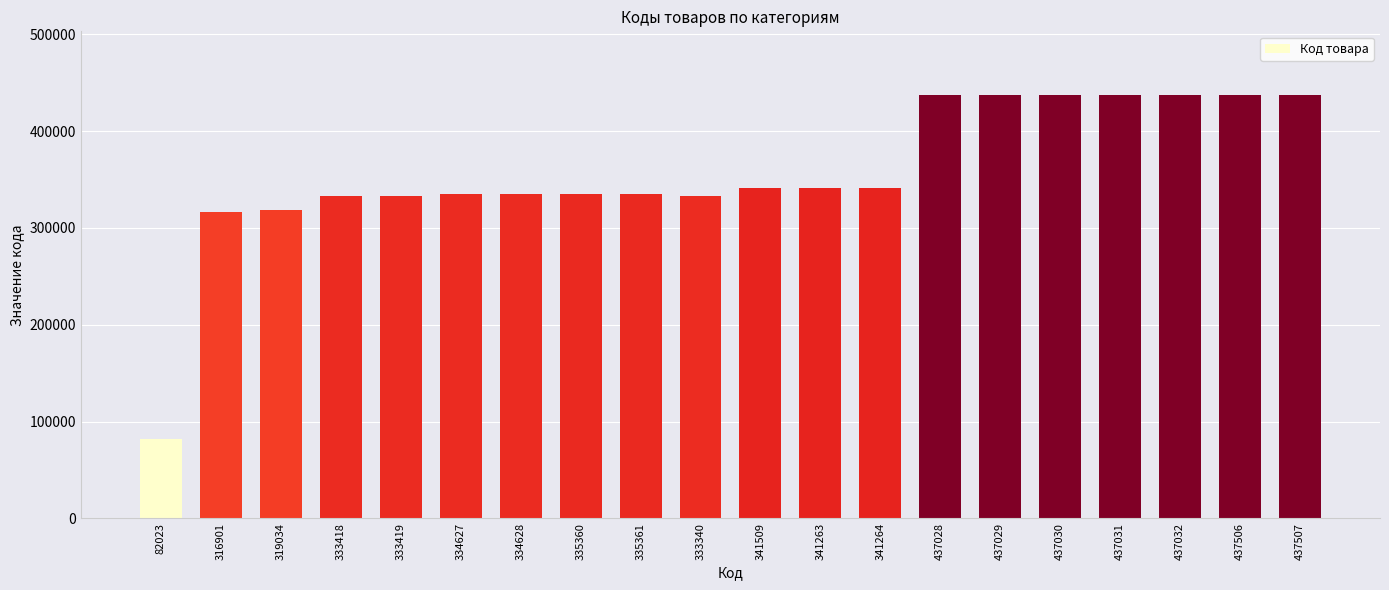

Which category has the lowest value across all series?

82023